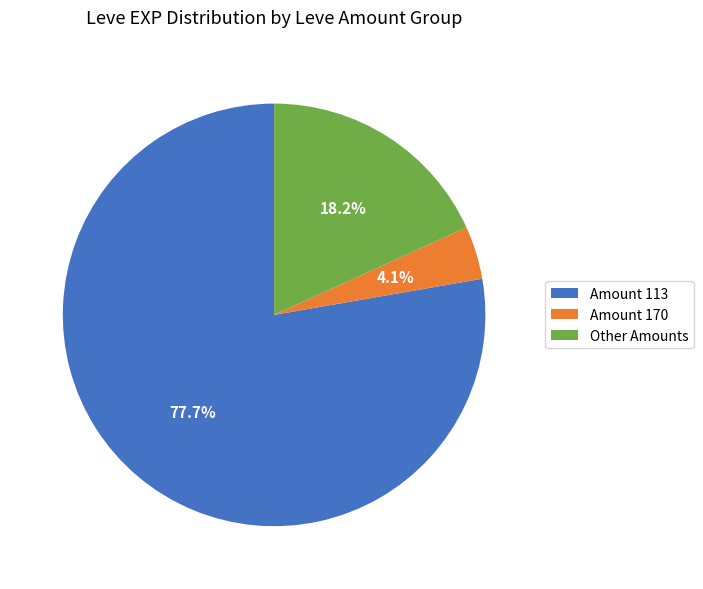

To the nearest percent, what is the difference between the largest and smallest slice percentages?

74%